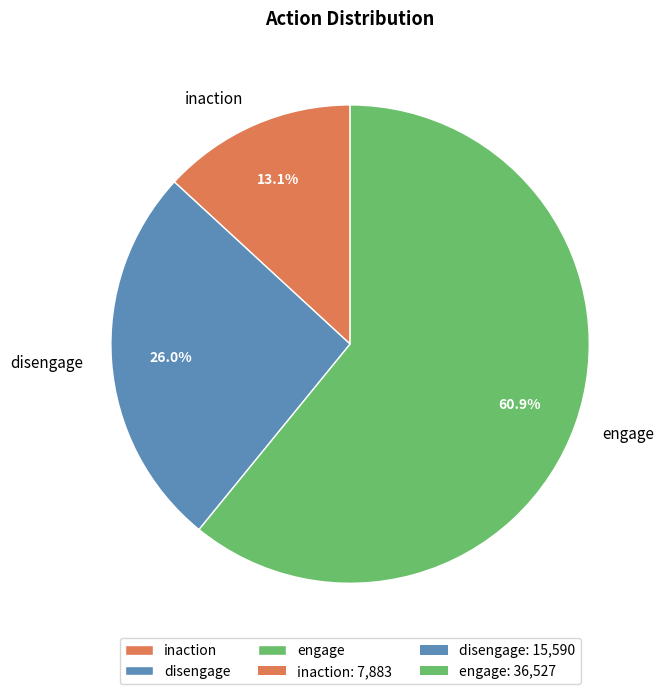

Rank the categories by value from lowest to highest.

inaction, disengage, engage